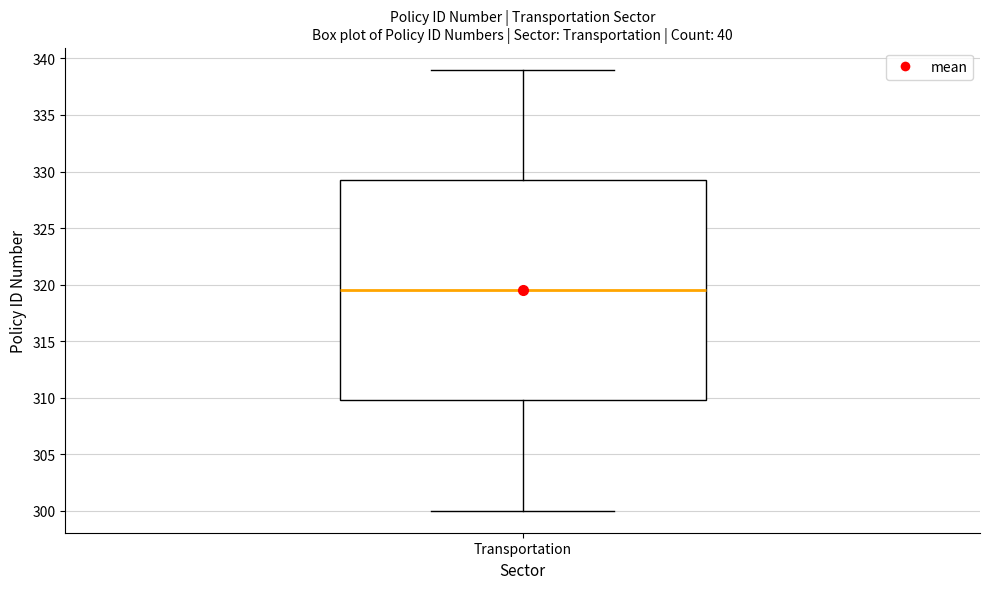

Read this box plot against the y-axis: the position of the median line, the range covered by the box, and the ends of both whiskers. The values are not printed on the chart, so give them approximately, as read against the axis.

median 319.5, box 310.0 to 329.5, whiskers 300.0 to 339.0